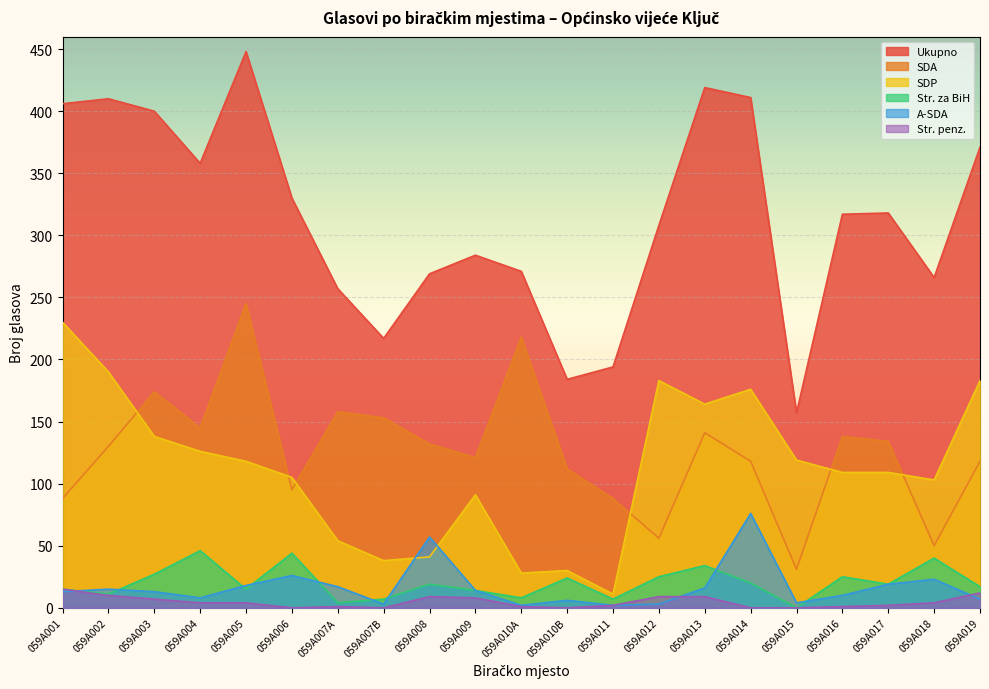

Reading left to right, transcribe all the data shown in this chart.

Ukupno: 406	410	400	358	448	330	257	217	269	284	271	184	194	308	419	411	157	317	318	266	371
SDP: 230	190	138	126	118	105	54	38	41	91	28	30	11	183	164	176	119	109	109	103	183
SDA: 88	130	174	145	245	95	158	153	132	121	218	112	88	56	141	118	31	138	134	50	118
Str. za BiH: 15	11	27	46	15	44	4	7	19	14	8	24	7	25	34	20	0	25	19	40	17
A-SDA: 13	15	13	8	18	26	17	3	57	14	2	6	2	3	16	76	4	10	19	23	7
Str. penz.: 15	10	7	4	4	0	1	0	9	8	1	0	2	9	9	0	0	1	2	4	12